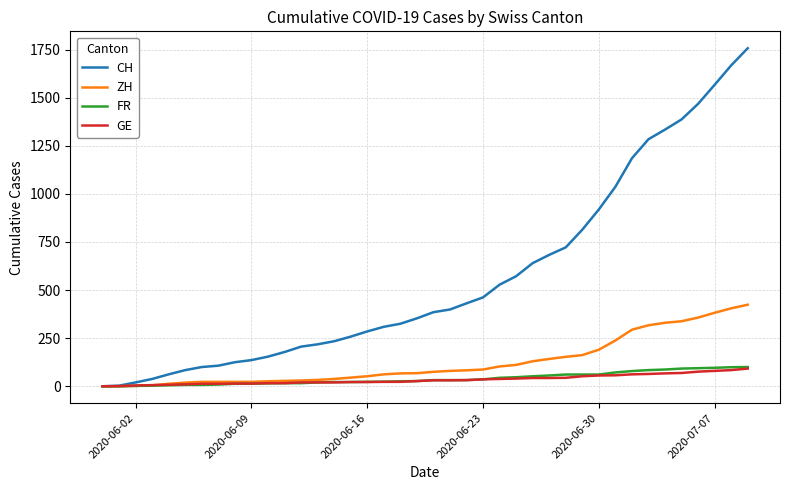

Which series has the largest total across all categories?

CH